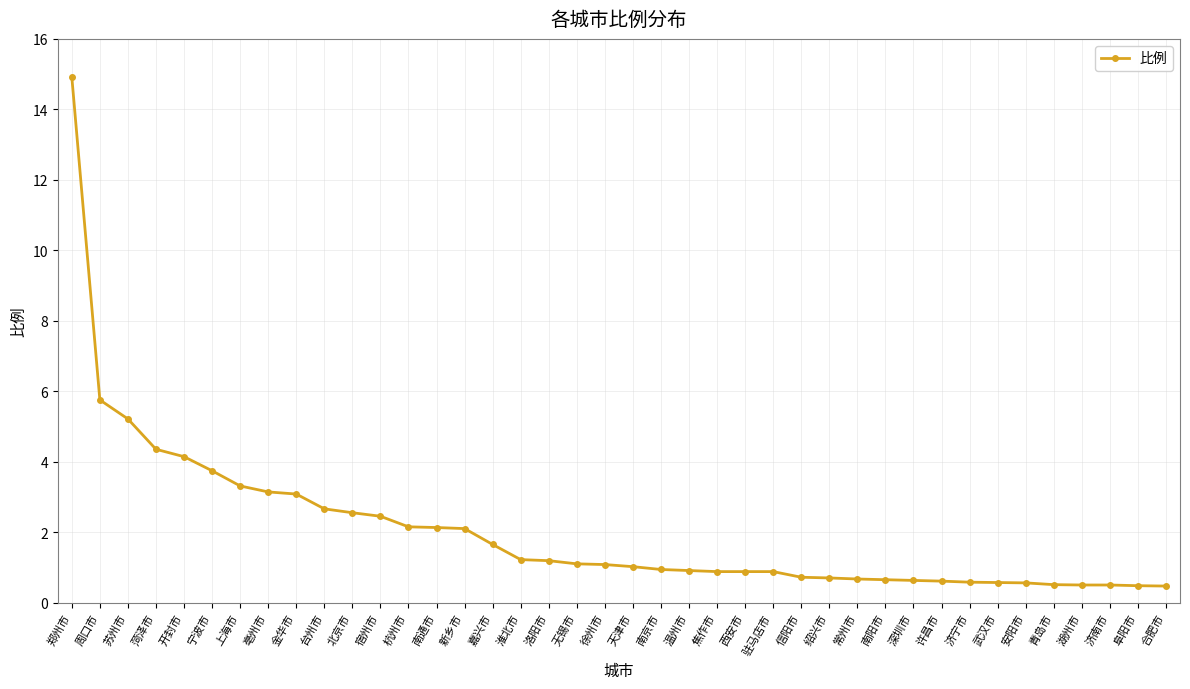

What is the greatest value displayed?

14.9